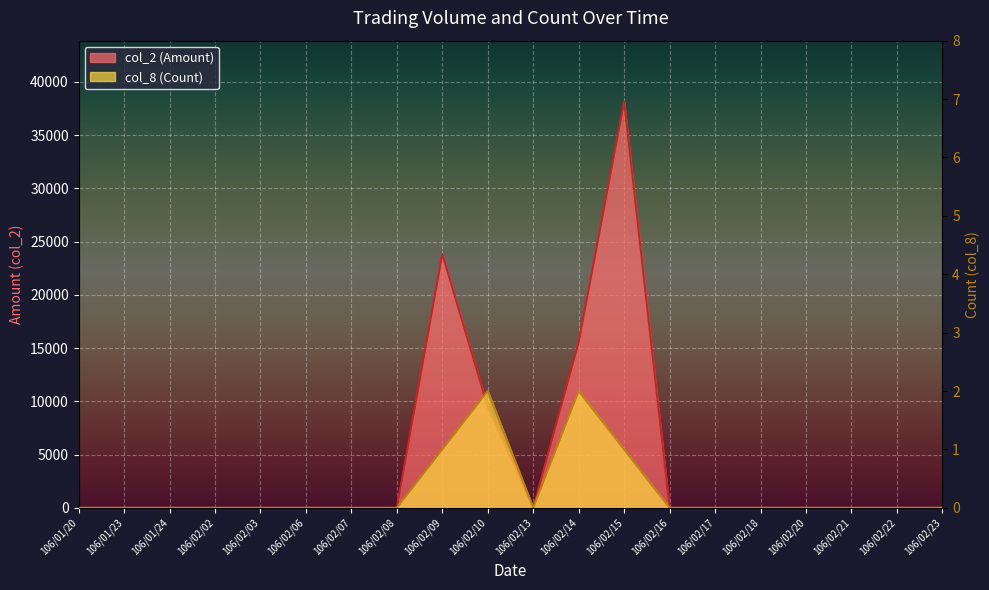

The value of col_2 (Amount) at 106/02/15 is 63098. True or false?

False